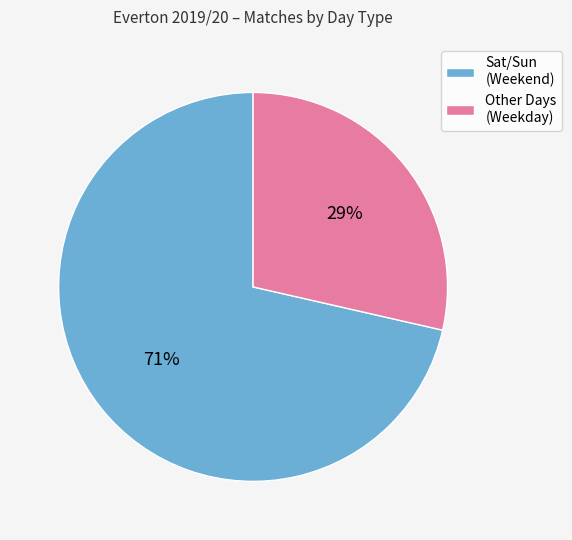

To the nearest percent, what is the average slice percentage?

50%